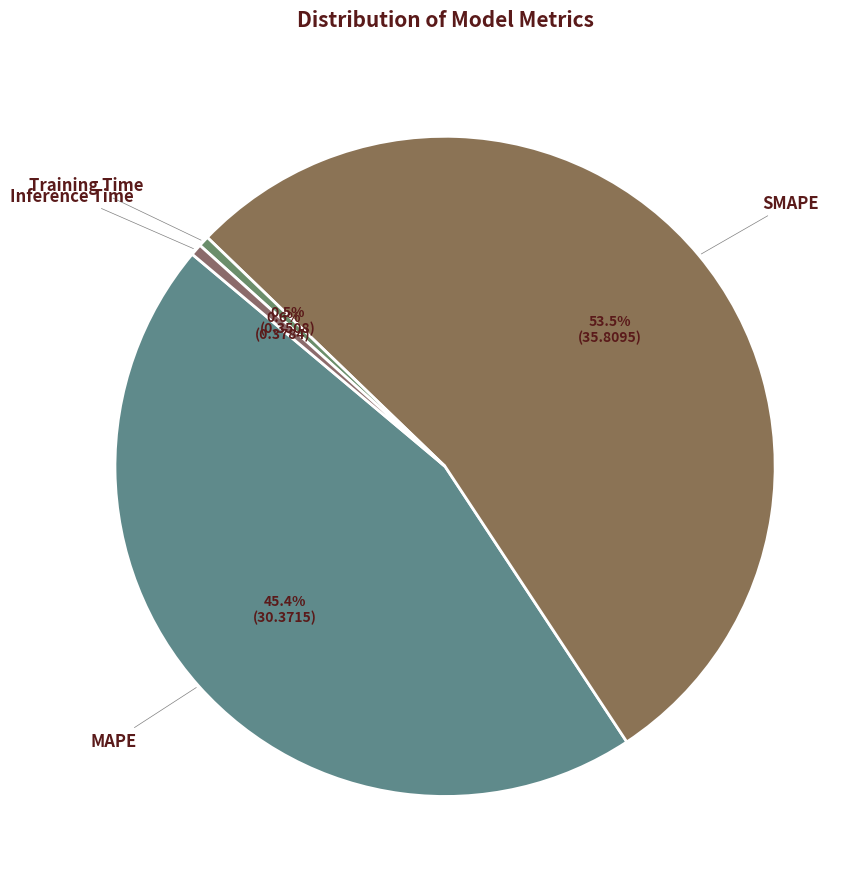

What portion of the pie excludes Inference Time?

99.4%